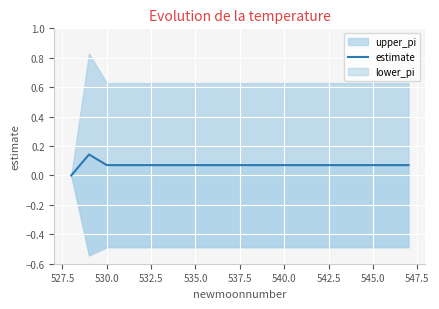

True or false: the data shows 0.1 at 545.0.

True